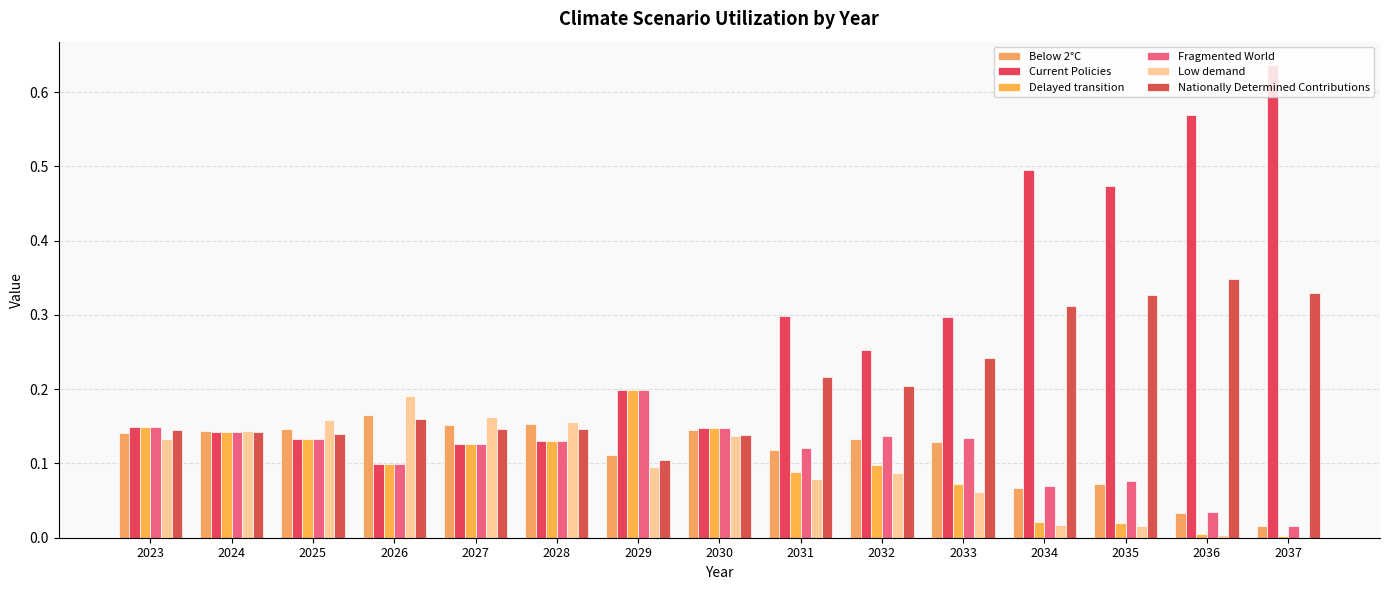

Count the number of data series in this chart.

6